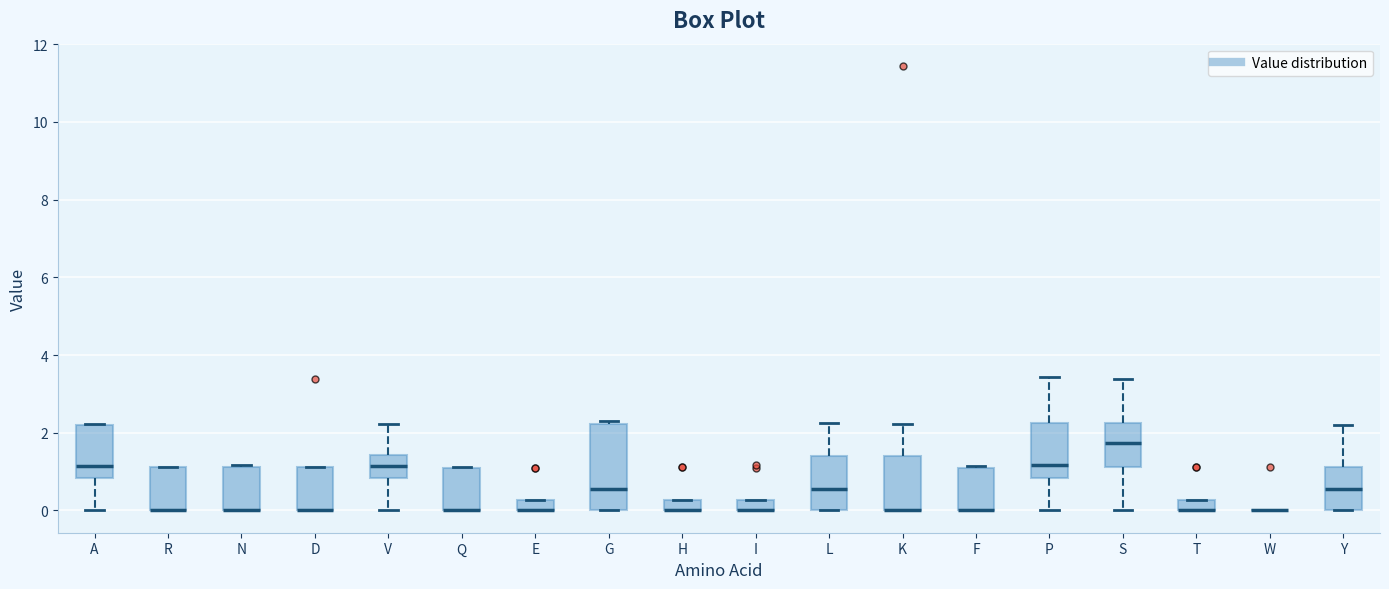

Comparing the boxes themselves (not the whiskers), which one is the tallest?

G